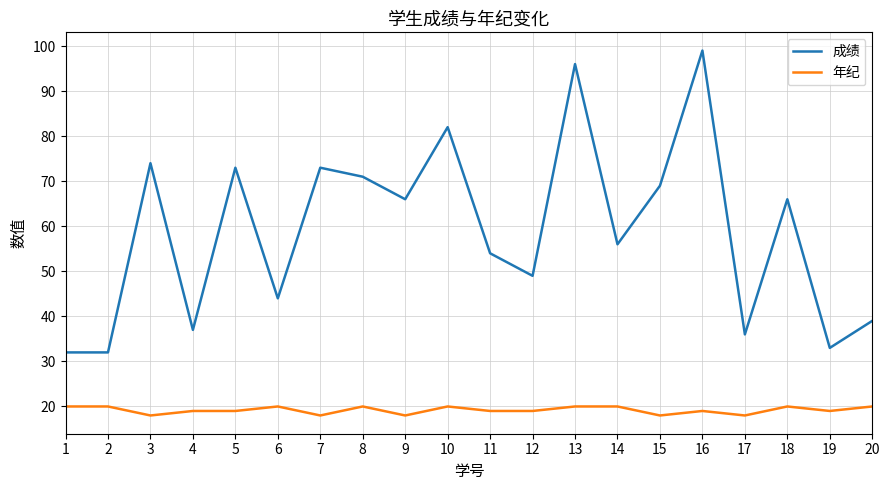

What is the total value across all series at 17?

54